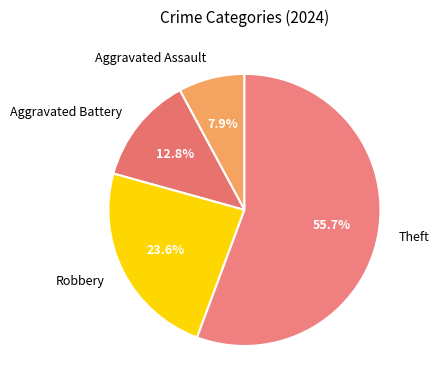

What is the largest slice in the pie chart?

Theft